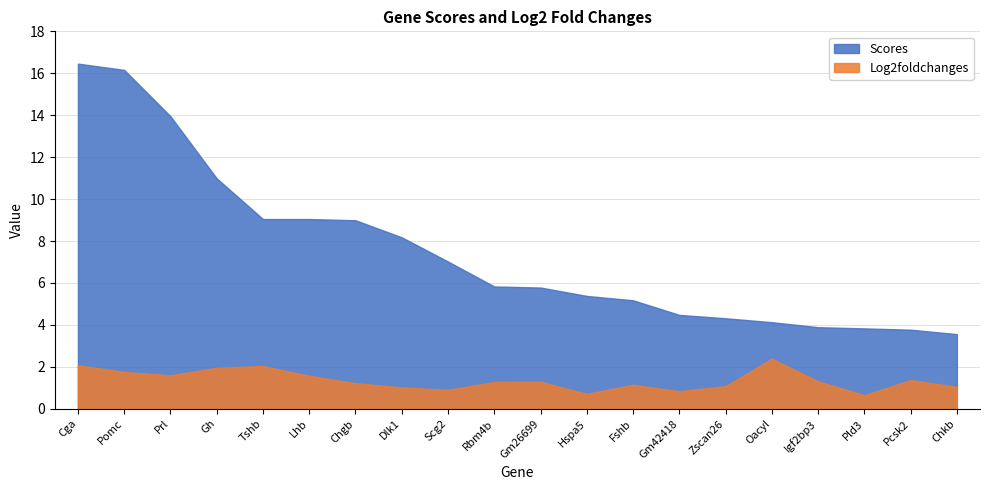

Which category has the highest value in the Scores series?

Cga